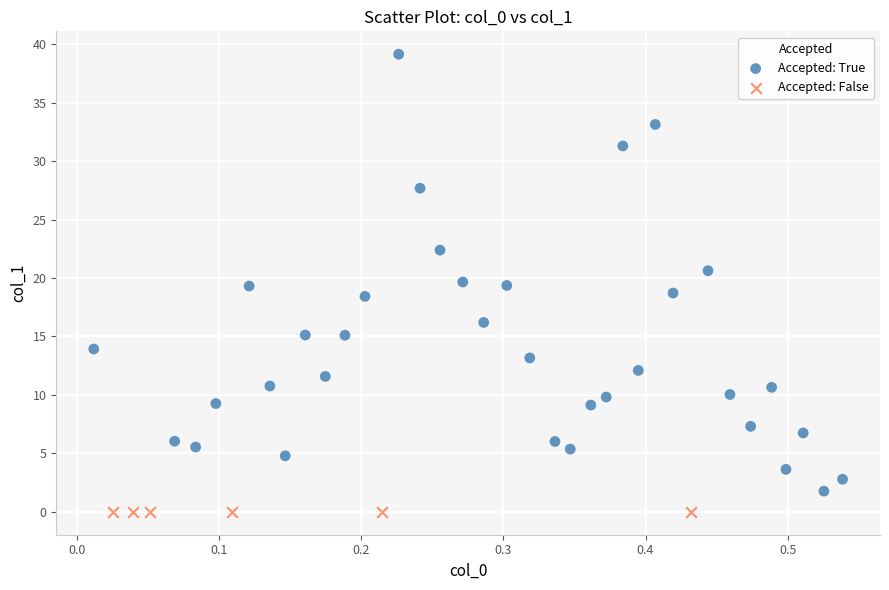

Which series contains the highest Y value?

Accepted: True